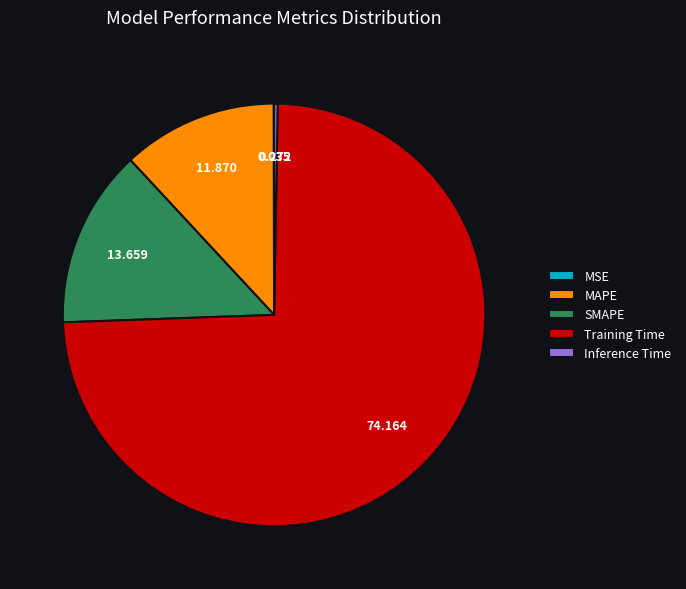

Between Training Time and MAPE, which is larger?

Training Time